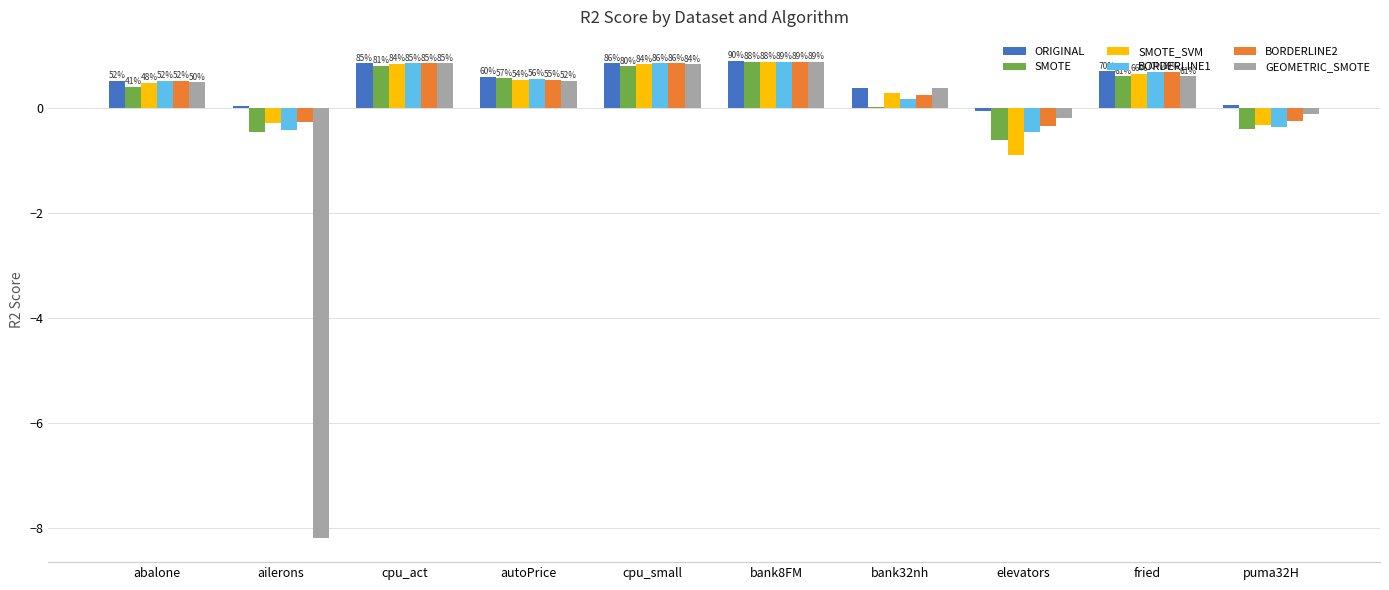

What is the label of the 3rd bar from the right?

elevators